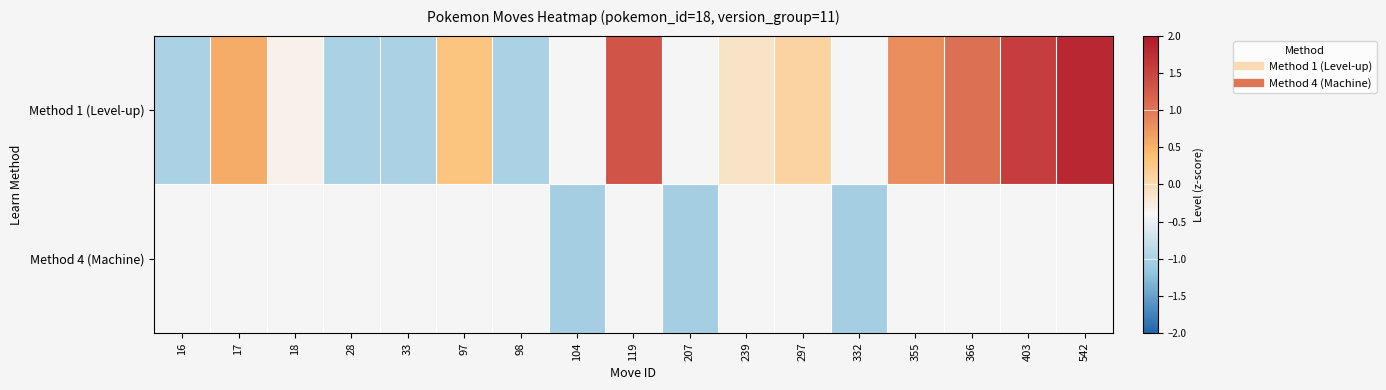

The value of Method 1 (Level-up) at 355 is 1.3. True or false?

False